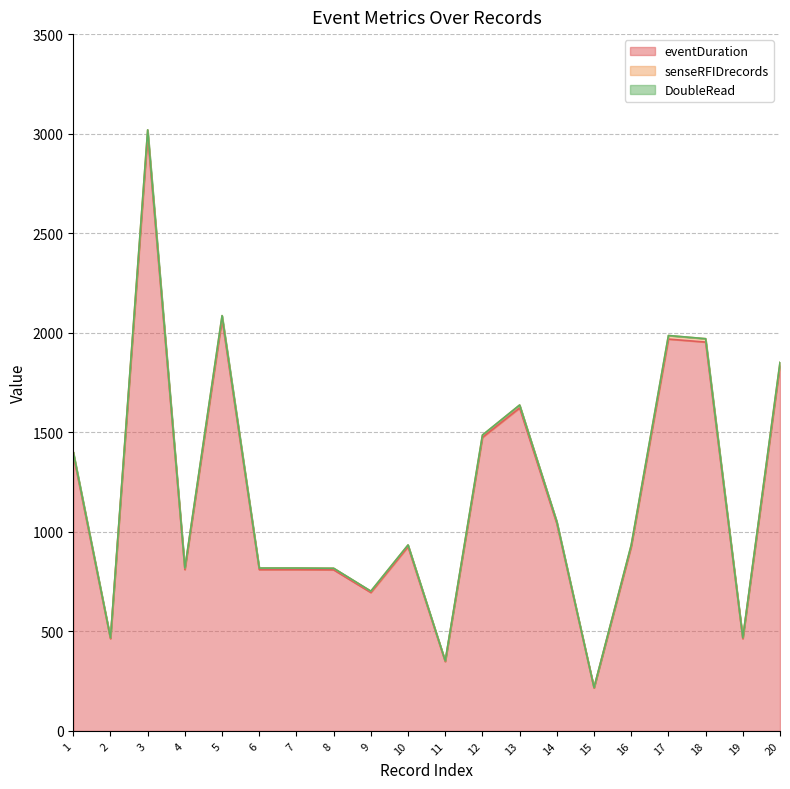

True or false: eventDuration and senseRFIDrecords intersect in this chart.

False